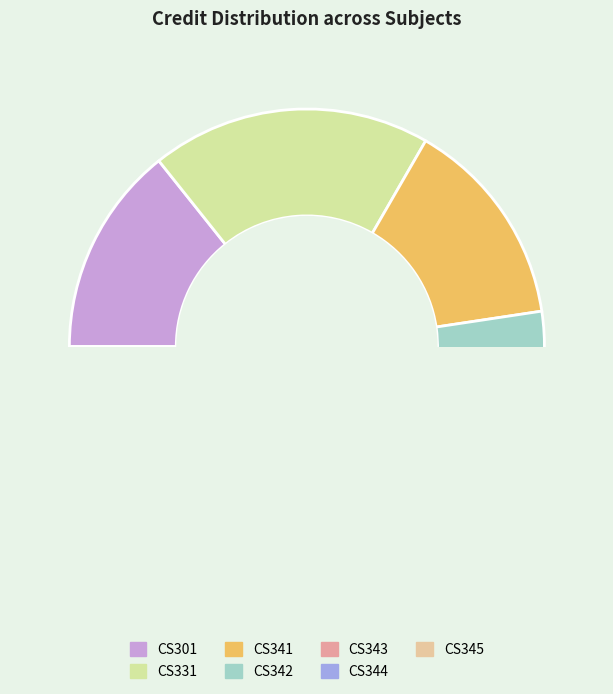

What is the largest slice in the pie chart?

CS331